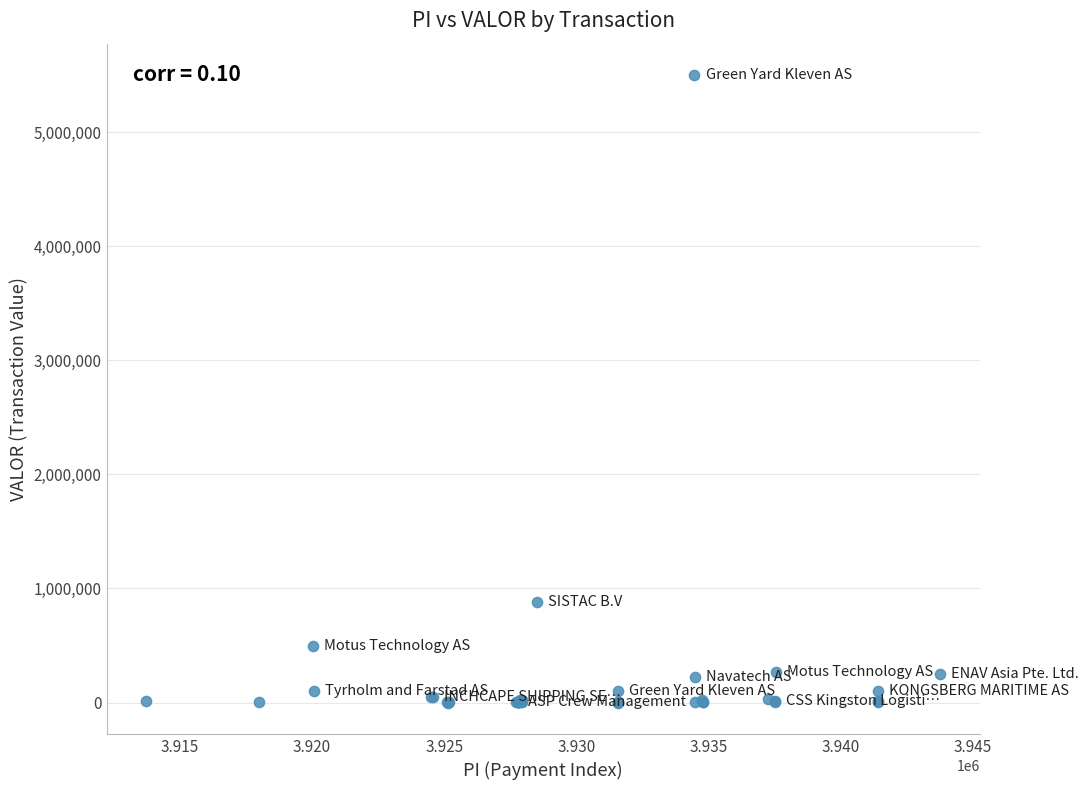

What Y value in the scatter plot is closest to 2750027?

882735.6